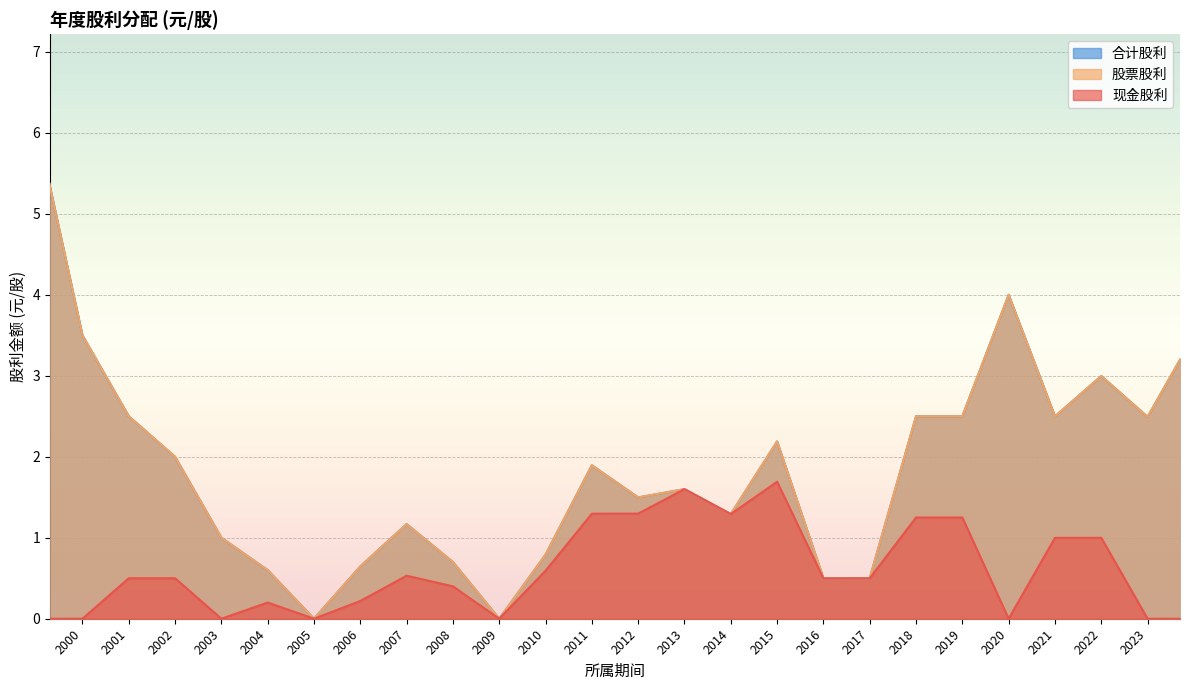

List the labels in order of 合计股利 value, largest first.

1999, 2020, 2024, 2000, 2022, 2019, 2018, 2001, 2021, 2023, 2015, 2002, 2011, 2013, 2012, 2014, 2007, 2003, 2010, 2008, 2006, 2004, 2017, 2016, 2009, 2005